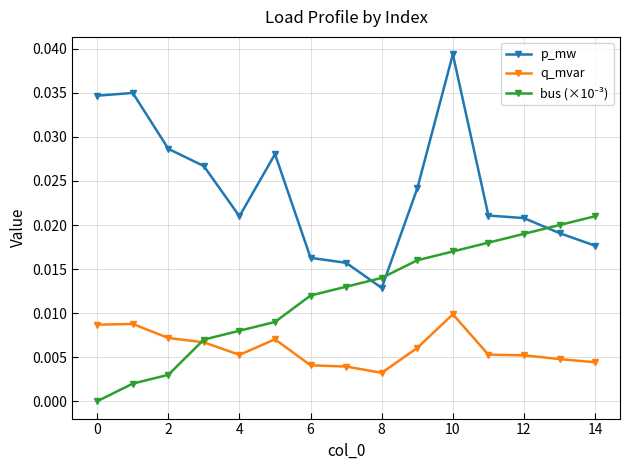

True or false: p_mw has more than 0 interior local peaks.

True